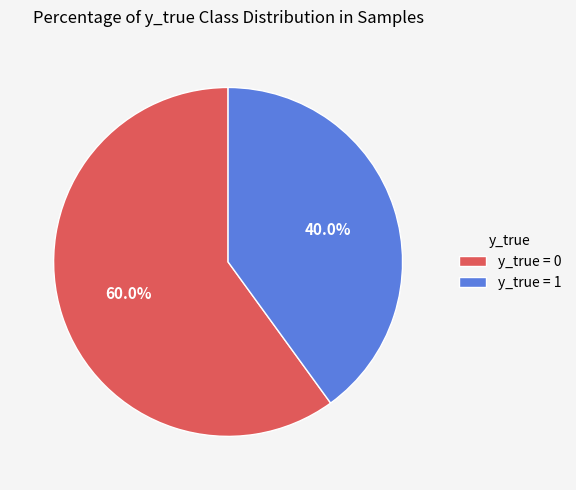

What is the ratio of the value at y_true = 1 to the value at y_true = 0?

0.7